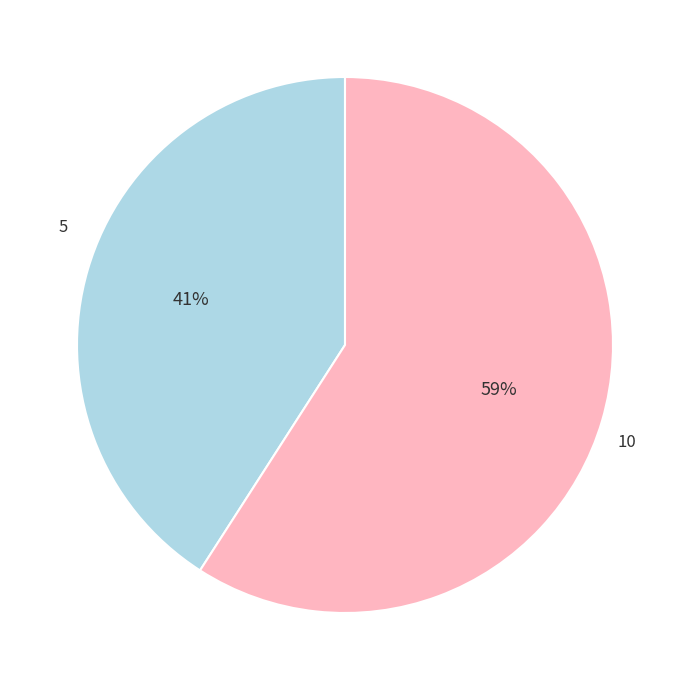

Is there any slice that represents more than half of the pie?

Yes